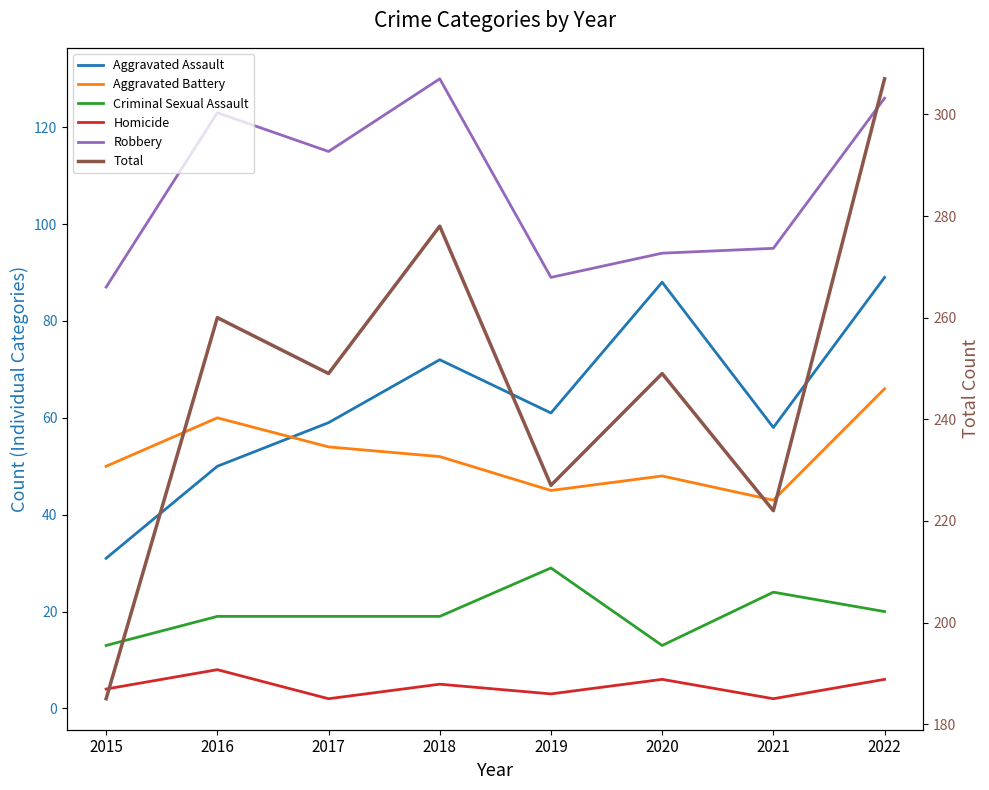

Rank the categories by Total value from highest to lowest.

2022, 2018, 2016, 2017, 2020, 2019, 2021, 2015